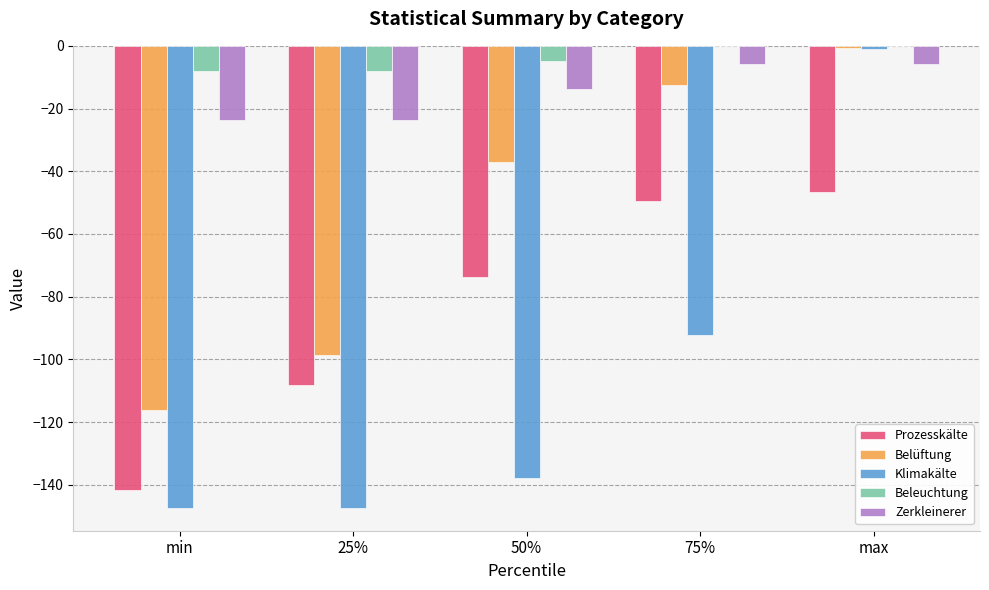

Reading left to right, transcribe all the data shown in this chart.

Prozesskälte: min=-141.6	25%=-108.3	50%=-73.7	75%=-49.4	max=-46.6
Belüftung: min=-116.2	25%=-98.7	50%=-37.0	75%=-12.6	max=-0.7
Klimakälte: min=-147.3	25%=-147.3	50%=-137.7	75%=-92.1	max=-1.0
Beleuchtung: min=-8.0	25%=-8.0	50%=-4.8	75%=0.0	max=0.0
Zerkleinerer: min=-23.6	25%=-23.6	50%=-13.7	75%=-5.7	max=-5.7